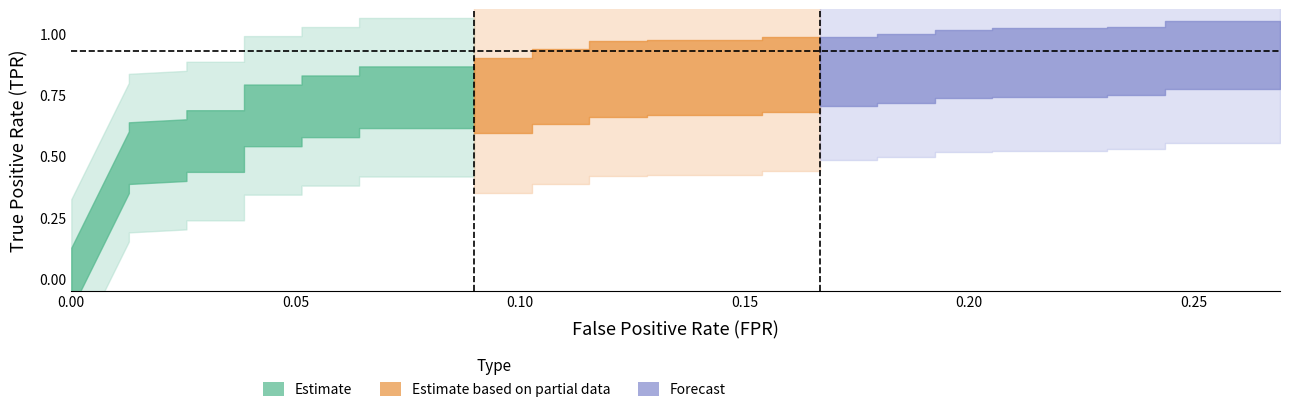

True or false: fpr and tpr intersect in this chart.

False